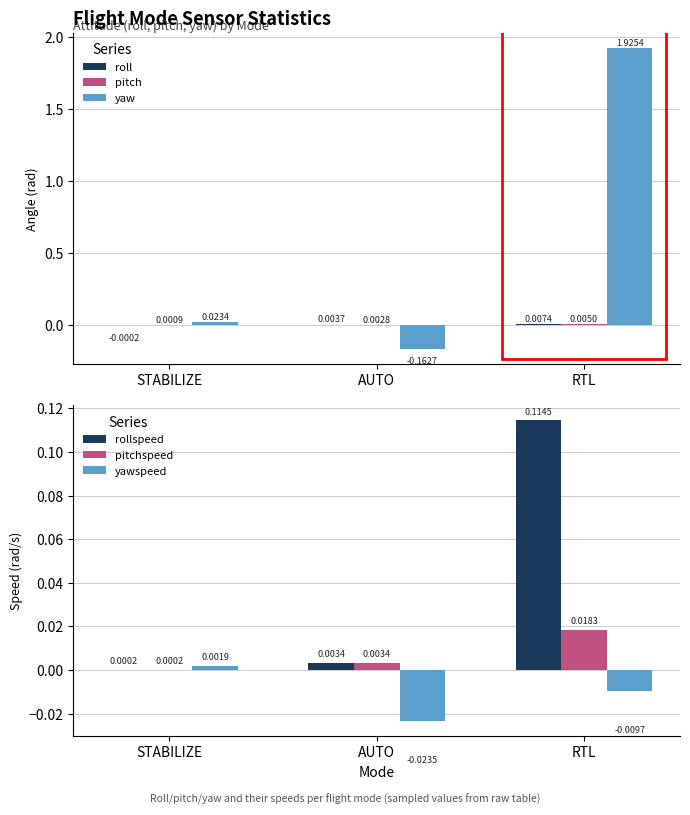

What are all the series names shown in the legend?

roll, pitch, yaw, rollspeed, pitchspeed, yawspeed